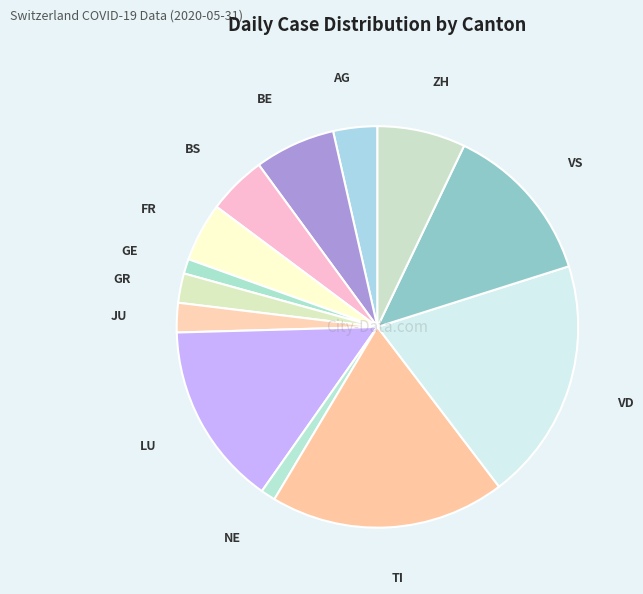

How many segments does this pie chart have?

13